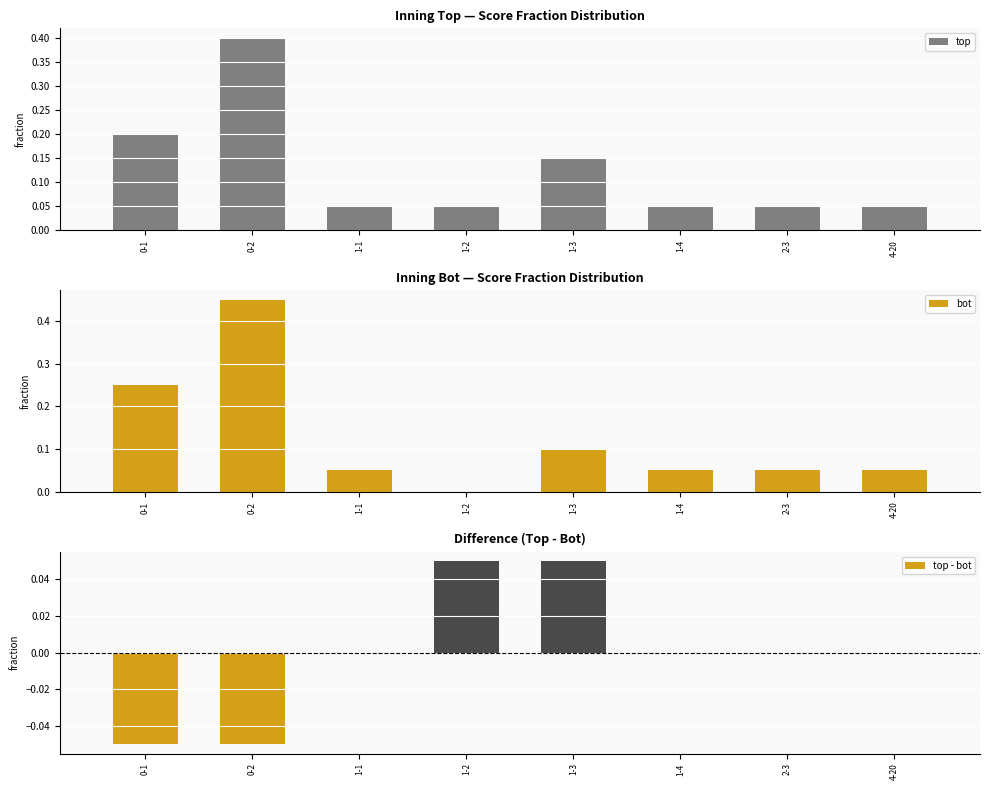

Which category has the highest value across all series?

0-2